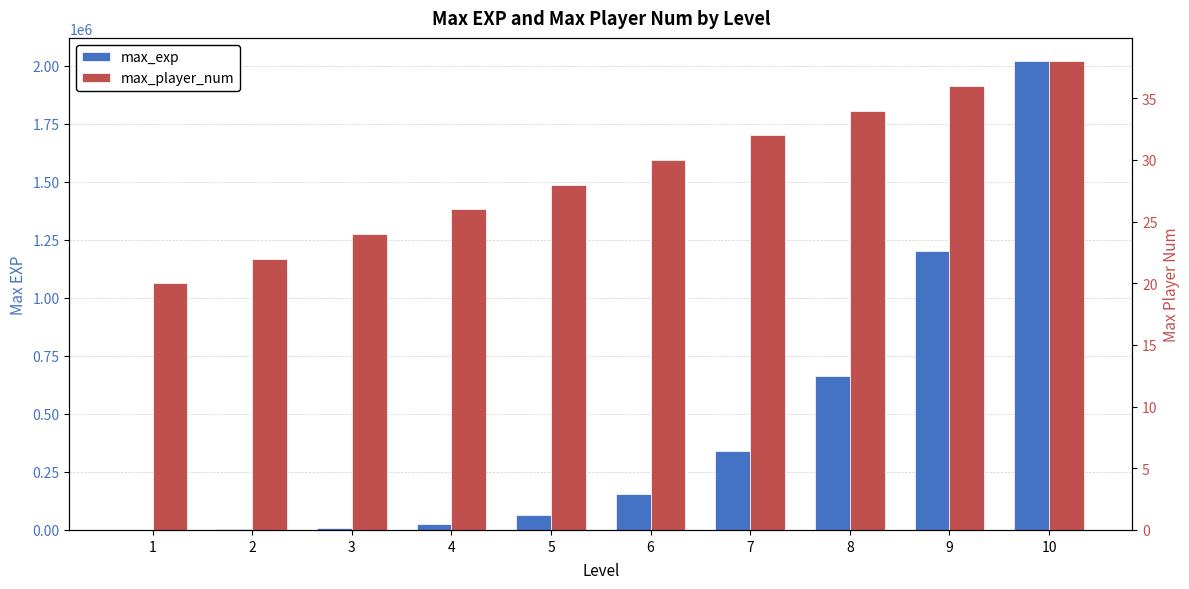

Which category has the lowest value in the max_exp series?

1